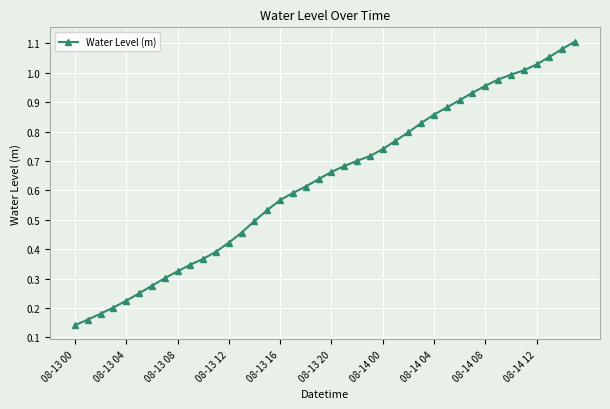

What is the sum of all values?

25.2